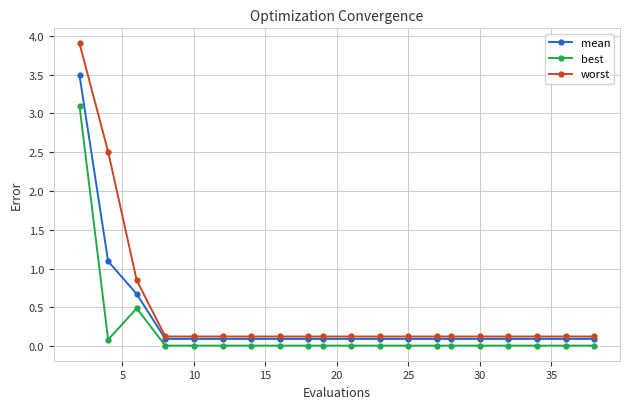

True or false: best and mean intersect in this chart.

False